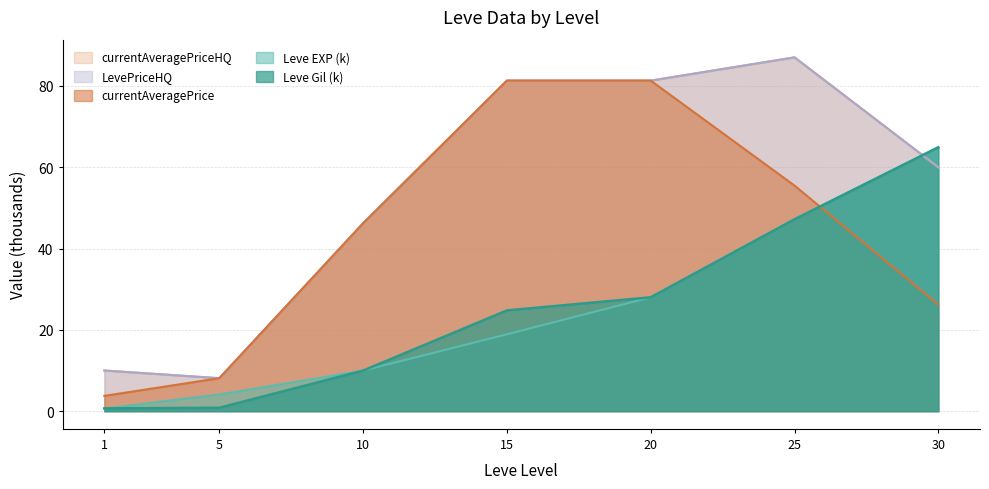

True or false: Leve EXP has more than 2 points higher than both neighbors.

False